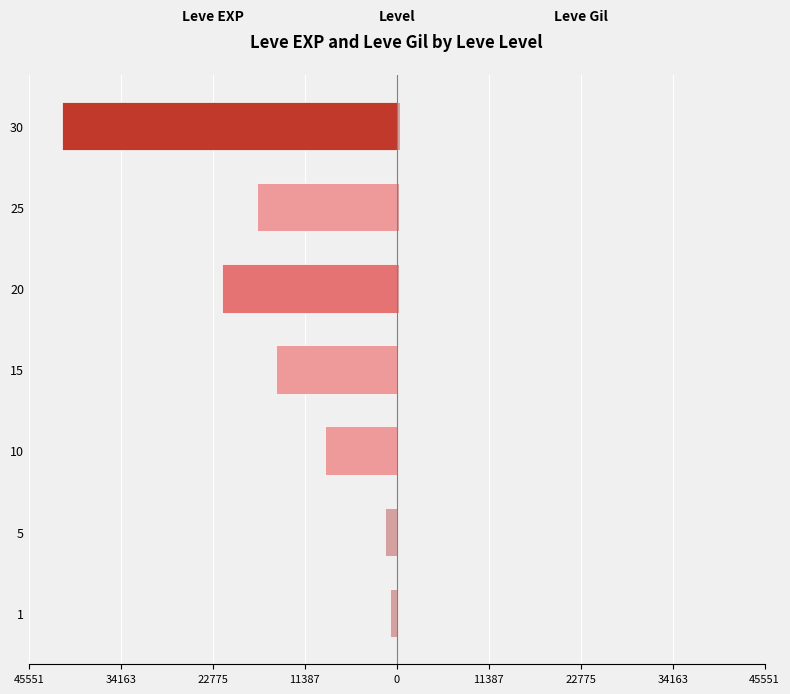

Is it true that Leve EXP equals -413 at 5?

False